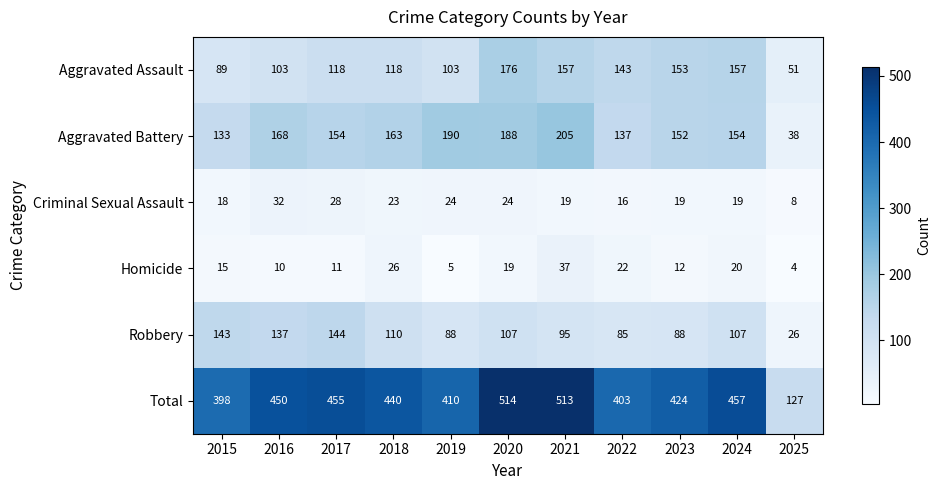

The Robbery series shows 179 at 2016. True or false?

False